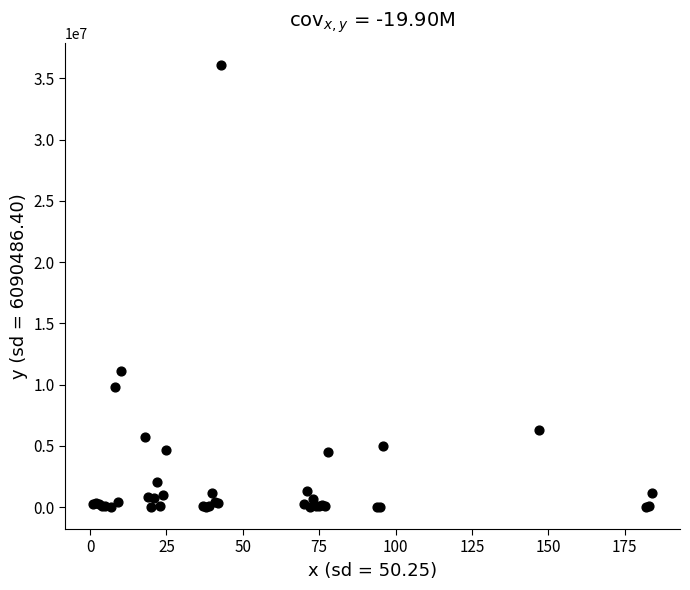

What Y value in the scatter plot is closest to 18050247?

11078796